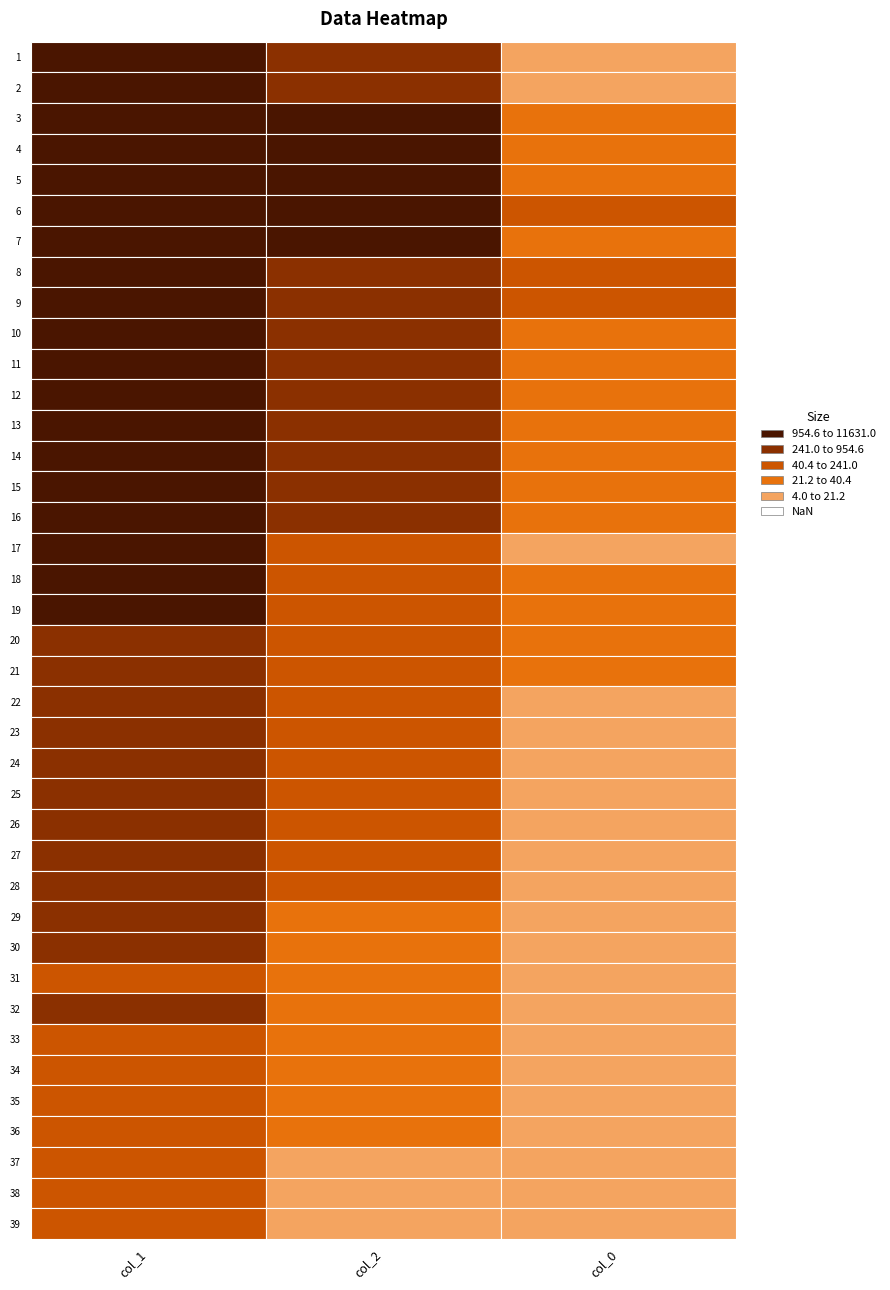

List the labels in order of 0 value, largest first.

8, 6, 9, 11, 13, 7, 5, 4, 14, 12, 16, 3, 20, 10, 15, 19, 18, 21, 2, 17, 22, 23, 28, 26, 27, 29, 35, 36, 24, 25, 37, 30, 32, 33, 38, 34, 31, 39, 1